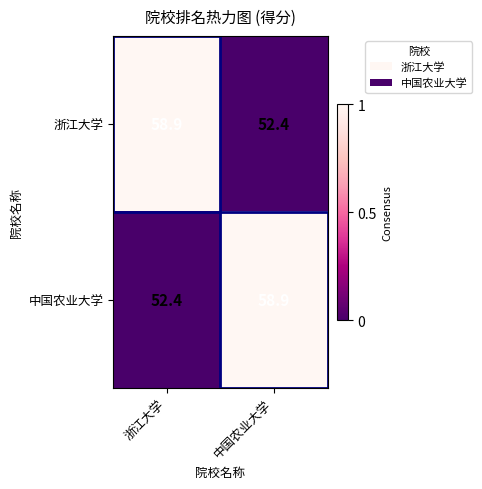

What is the difference between the highest and lowest values at 中国农业大学?

6.5